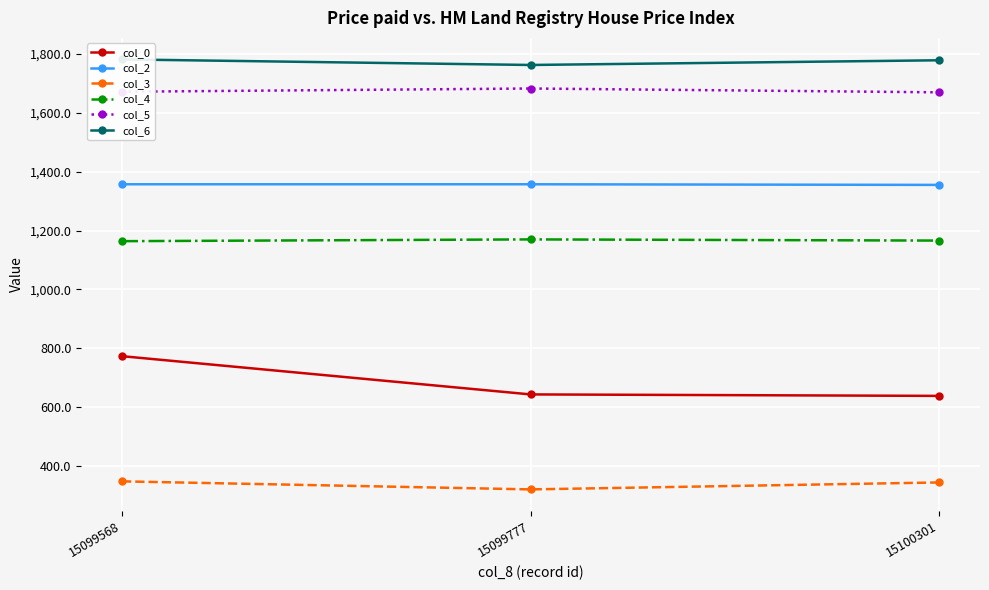

Is the value of col_2 at 15099568 greater than the value of col_0 at 15099777?

Yes